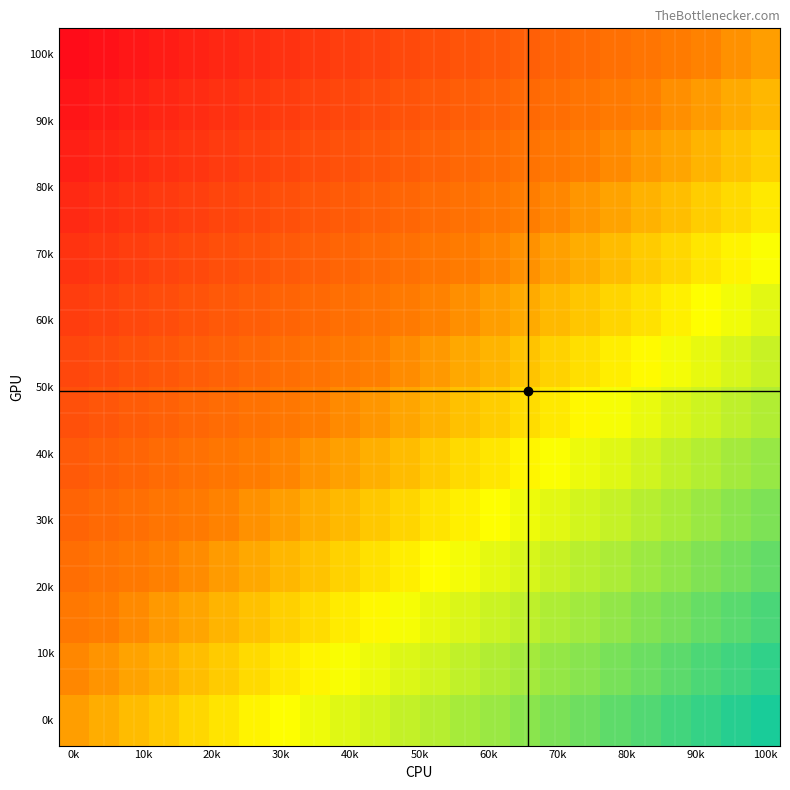

What is the maximum value shown in the chart?

1.0